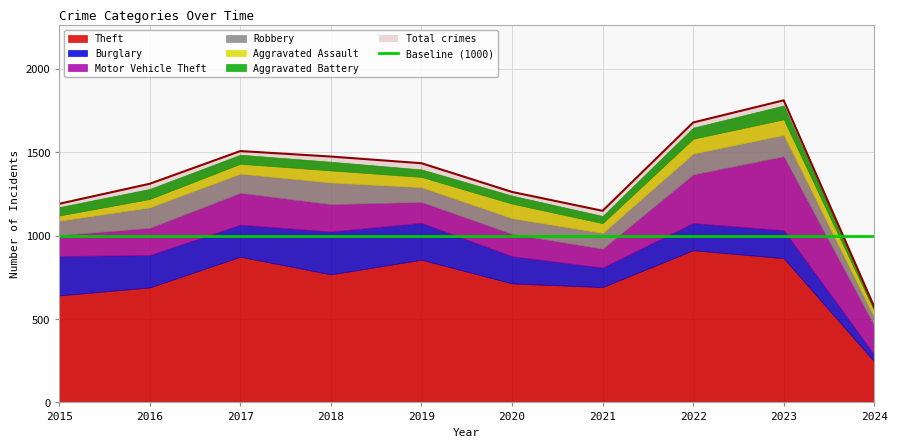

At how many categories does at least one series exceed 162?

10